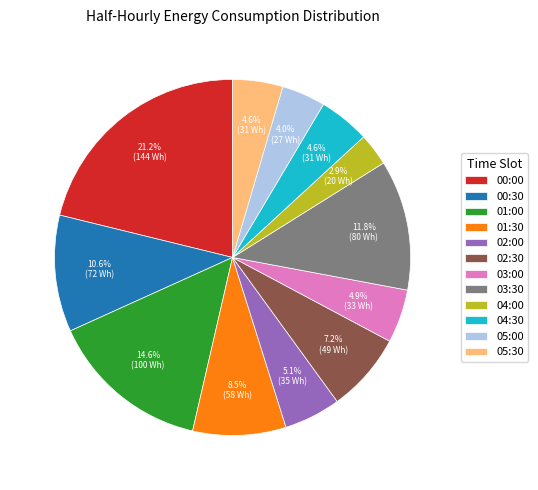

What percentage is NOT represented by 01:30?

91.5%